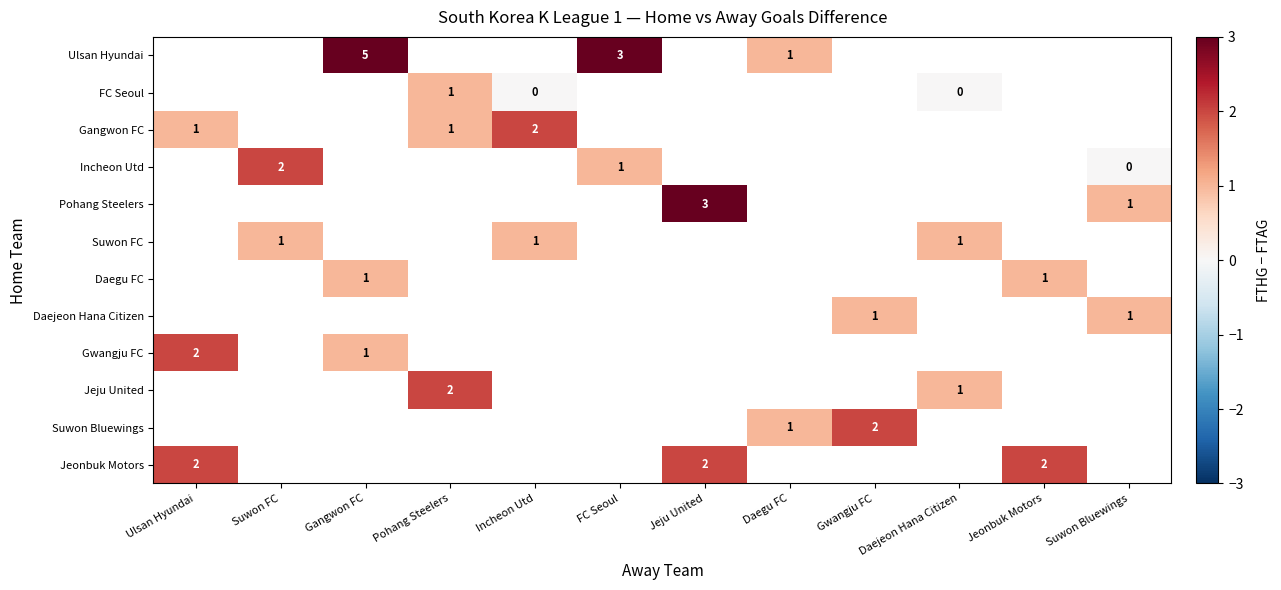

Which has a higher value, Daegu FC or Suwon FC?

Suwon FC